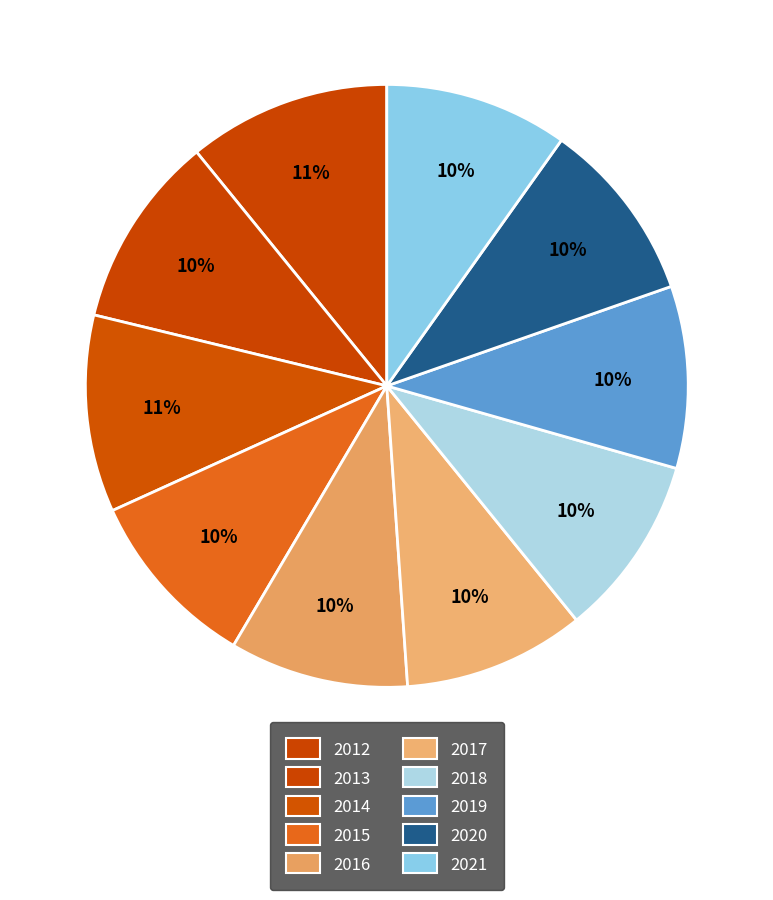

The 2020 slice represents 10% of the pie. True or false?

True